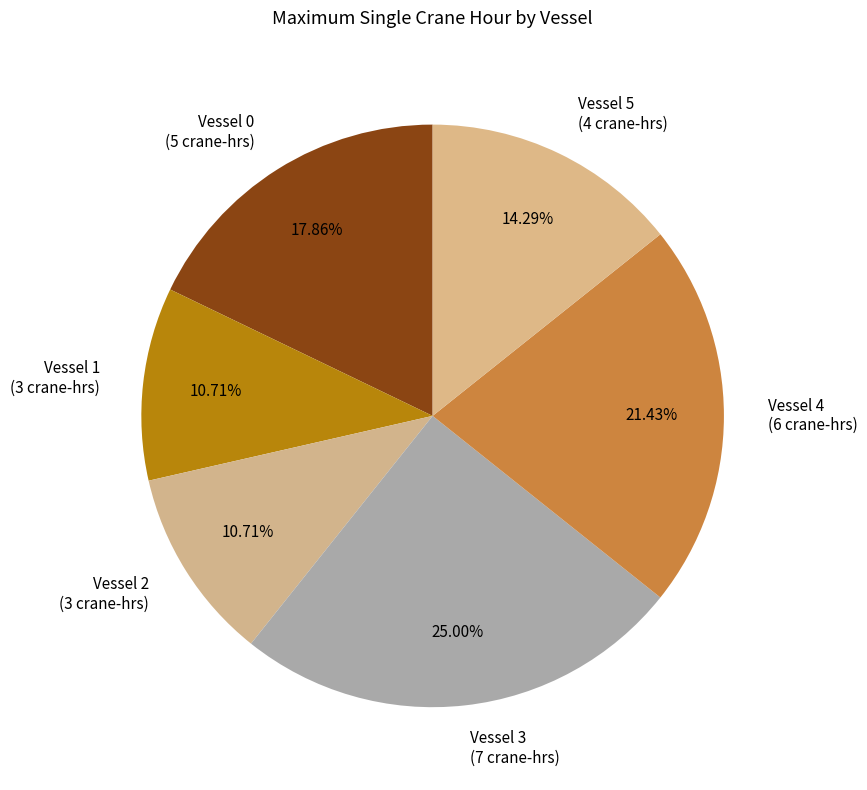

What percentage is the Vessel 1 slice, to the nearest percent?

11%